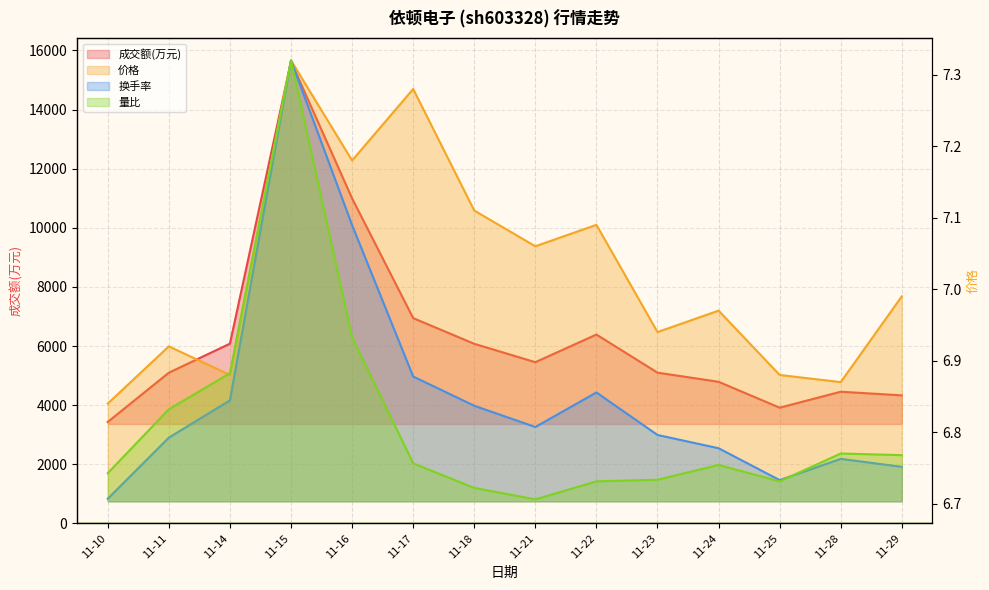

How many interior local peaks does the 价格 series have?

5